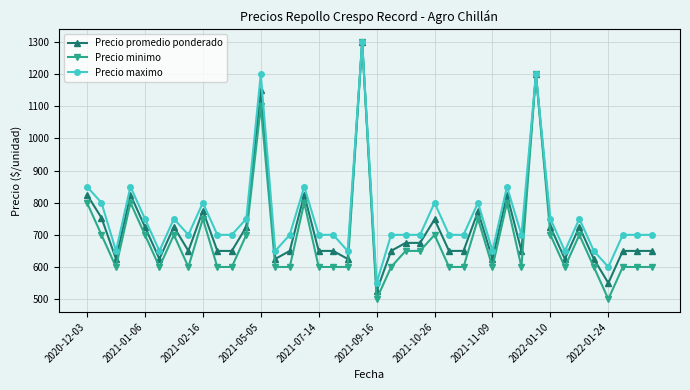

Which series has the widest spread of values?

Precio minimo